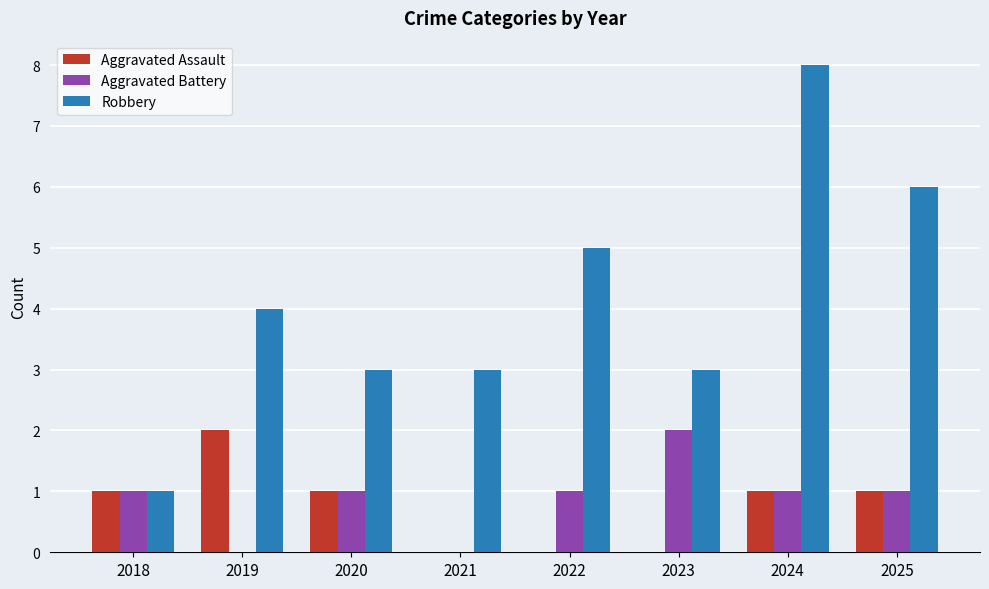

At which category is the sum across all series the highest?

2024